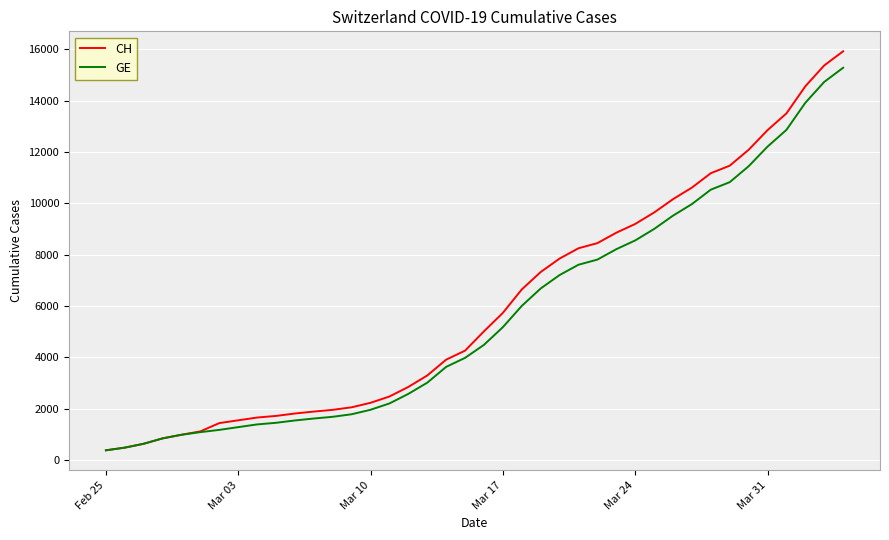

Which series has the largest total across all categories?

CH